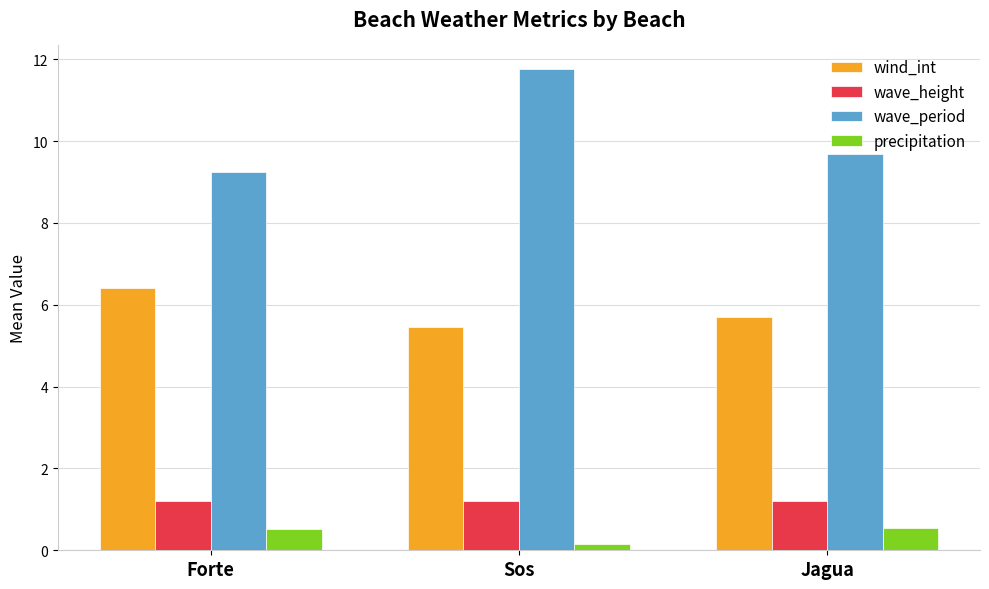

At how many categories does at least one series exceed 5?

3